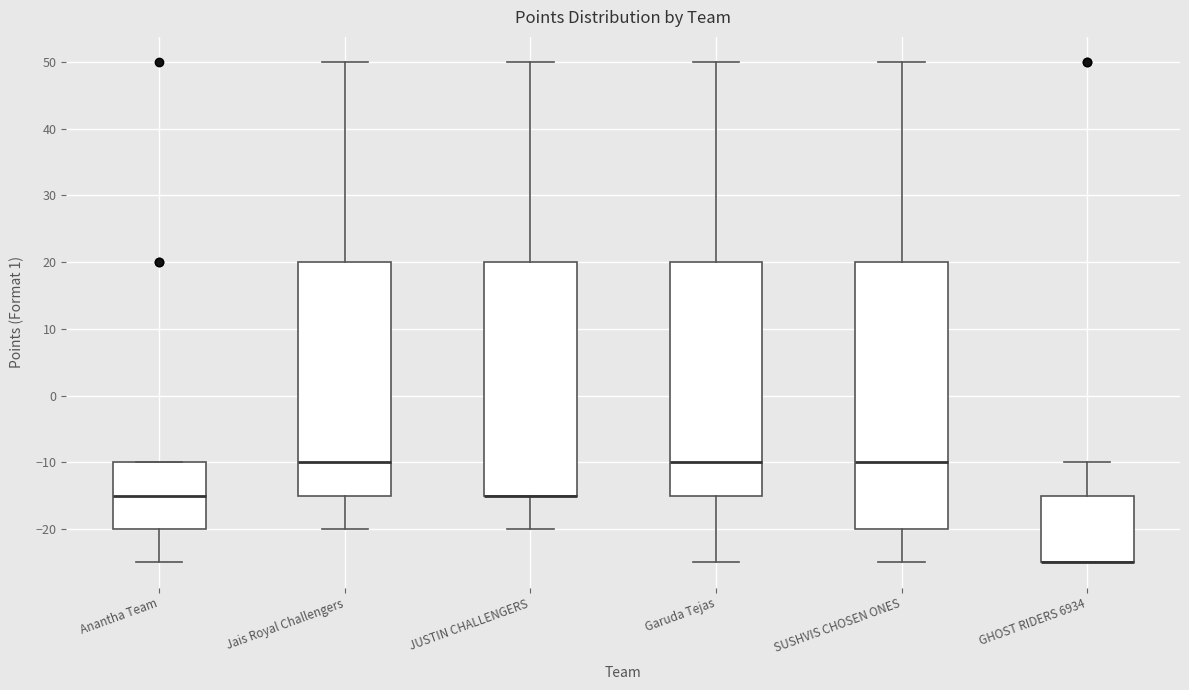

Comparing the boxes themselves (not the whiskers), which one is the tallest?

SUSHVIS CHOSEN ONES